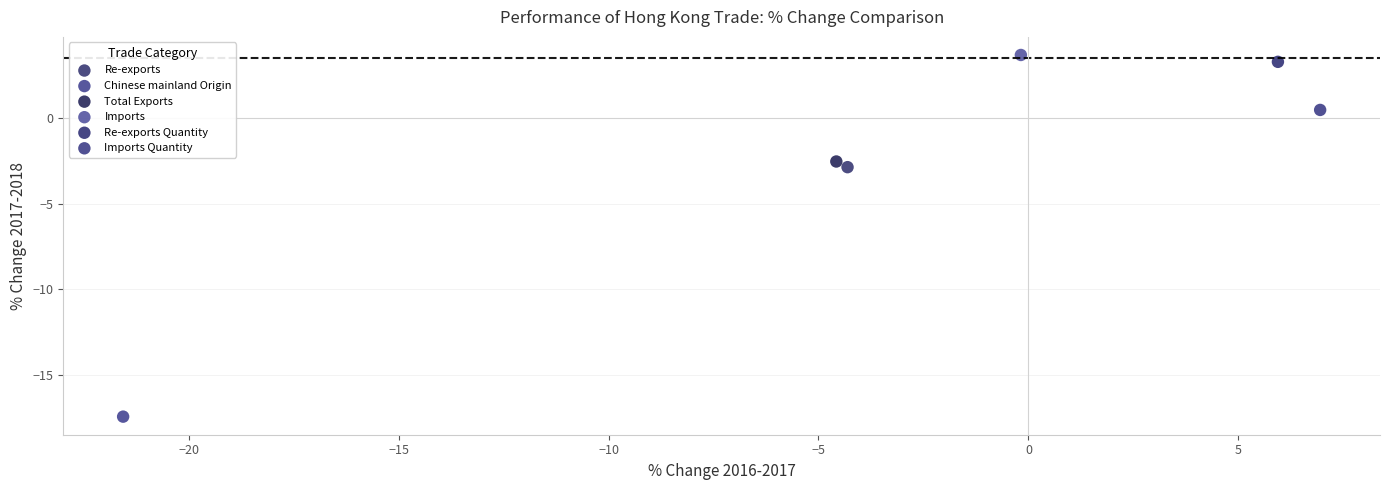

What are all the series names shown in the legend?

Re-exports, Chinese mainland Origin, Total Exports, Imports, Re-exports Quantity, Imports Quantity